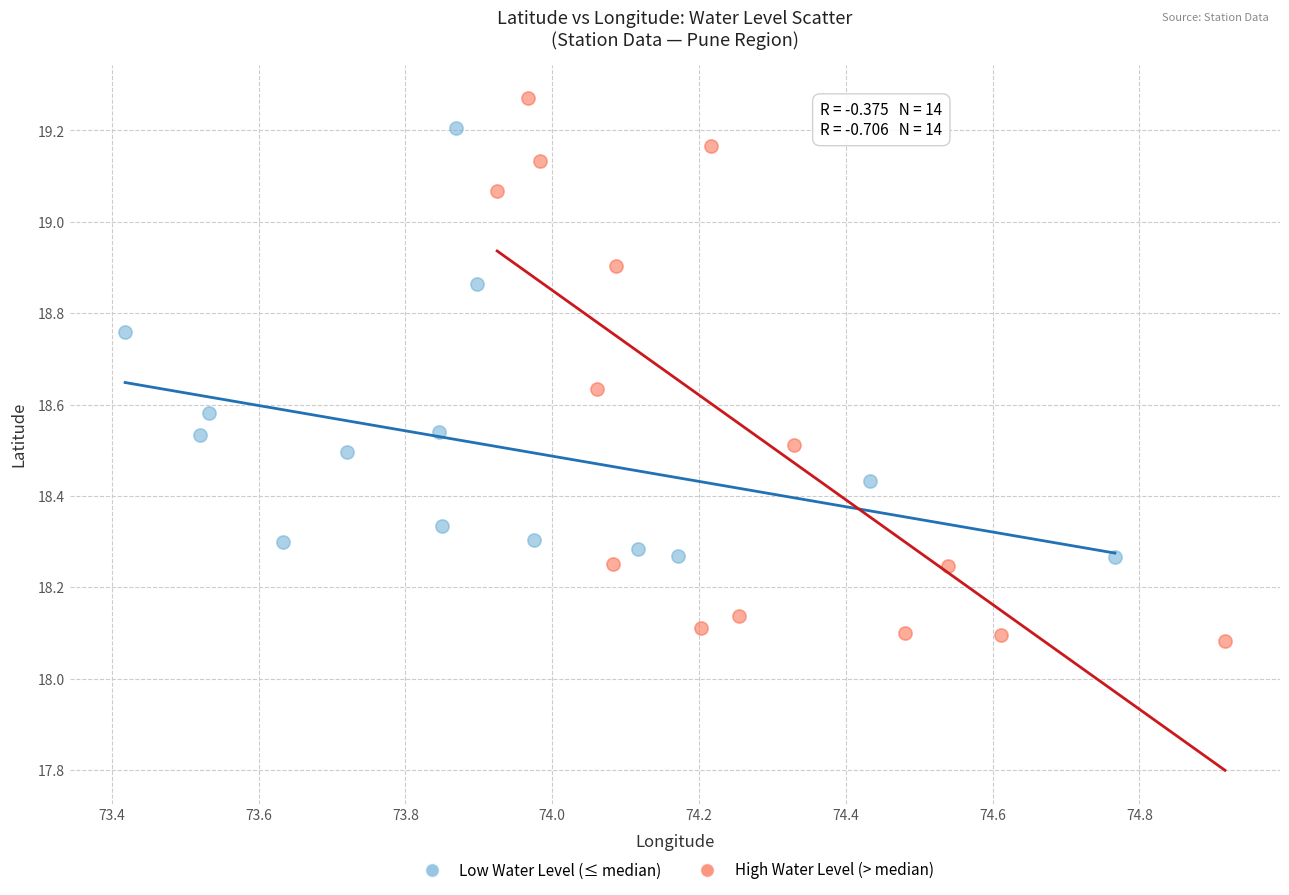

Which series contains the lowest Y value?

High Water Level (> median)